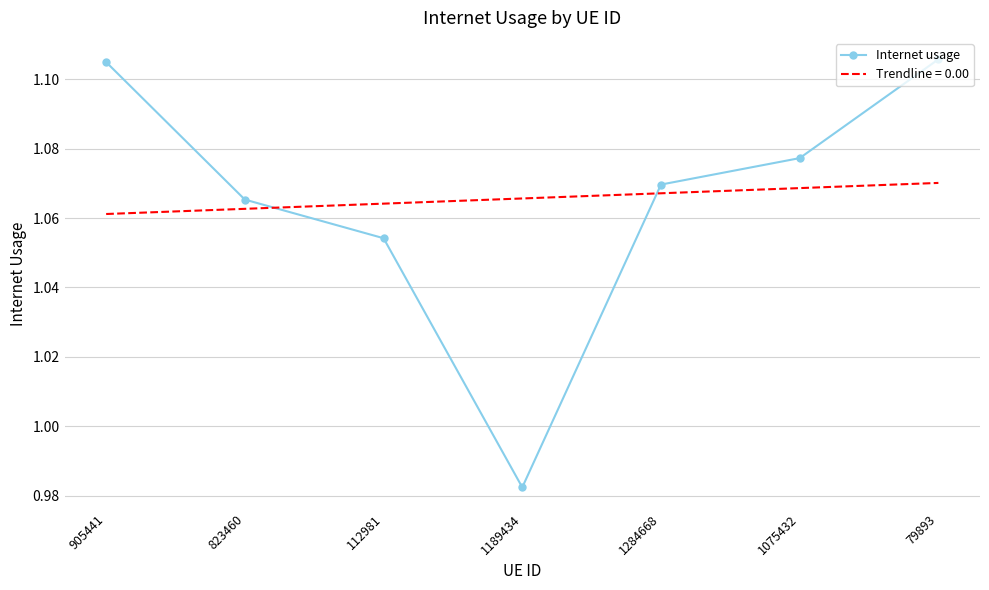

At which label is Internet usage closest to 1?

1189434